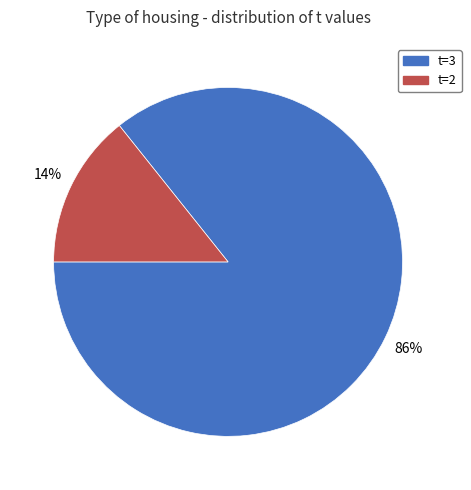

Is there a majority slice in this chart?

Yes